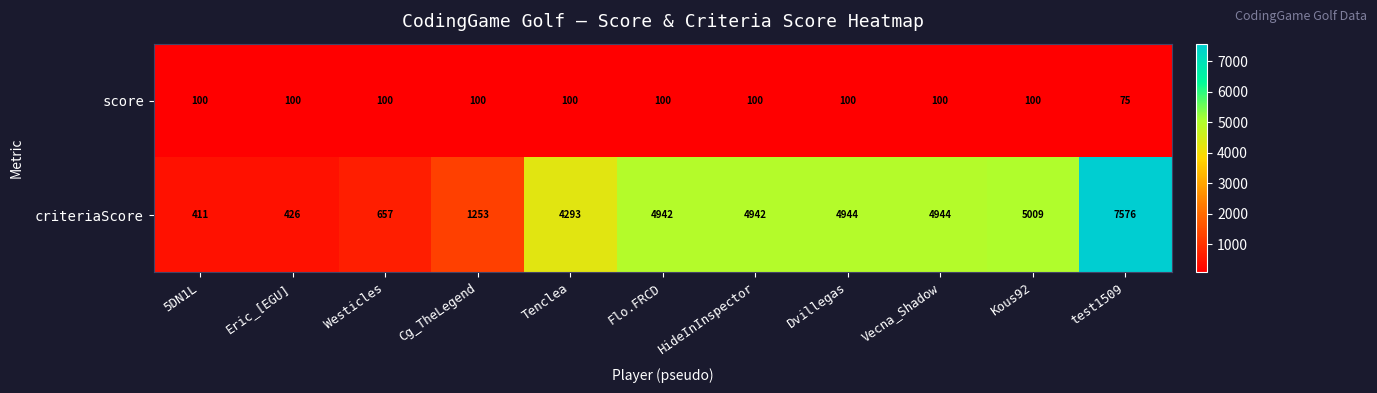

Which label corresponds to the largest value in the chart?

test1509